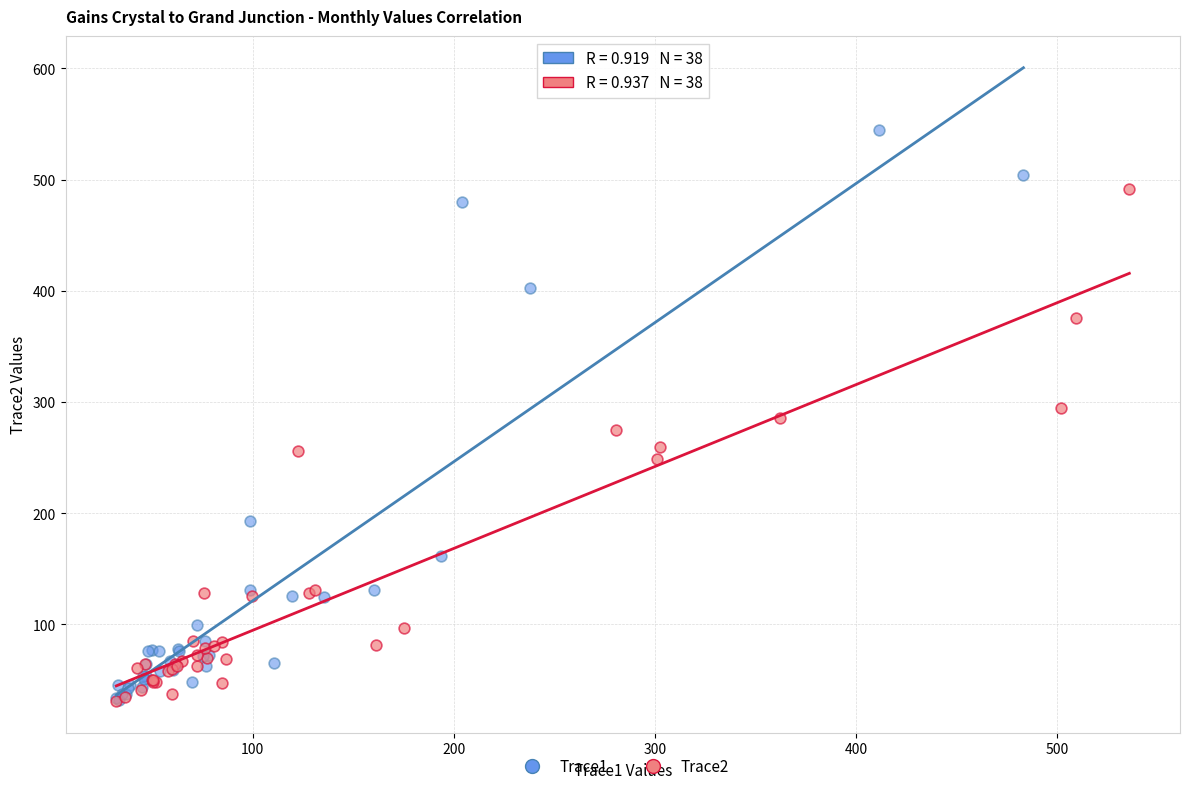

Which series has the largest Y range (max minus min)?

Trace1